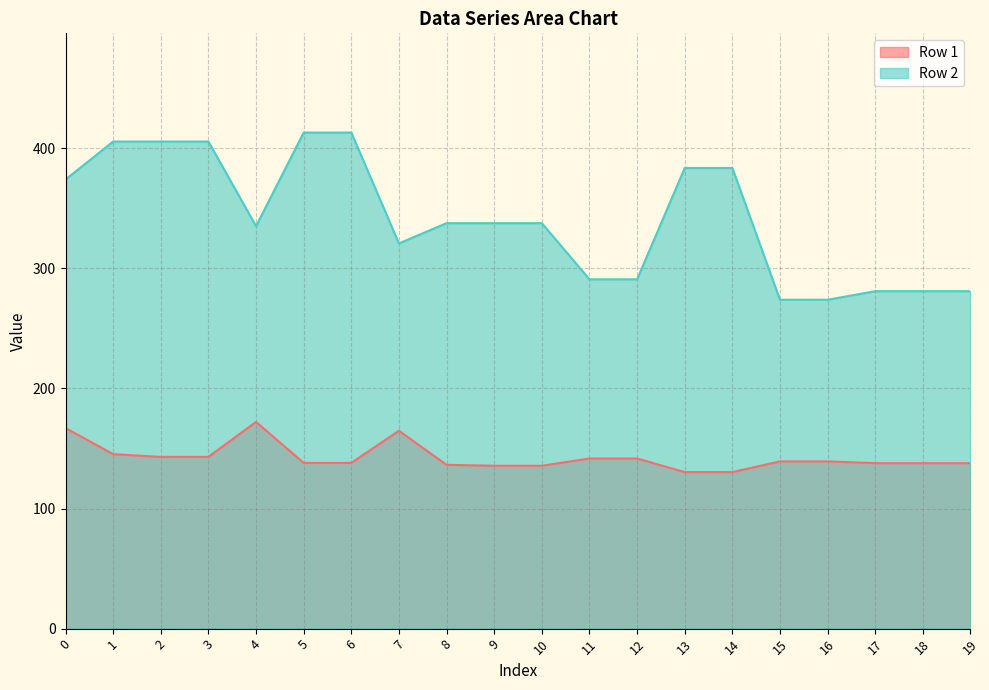

What is the difference between the Row 2 values at 10 and 13?

45.9